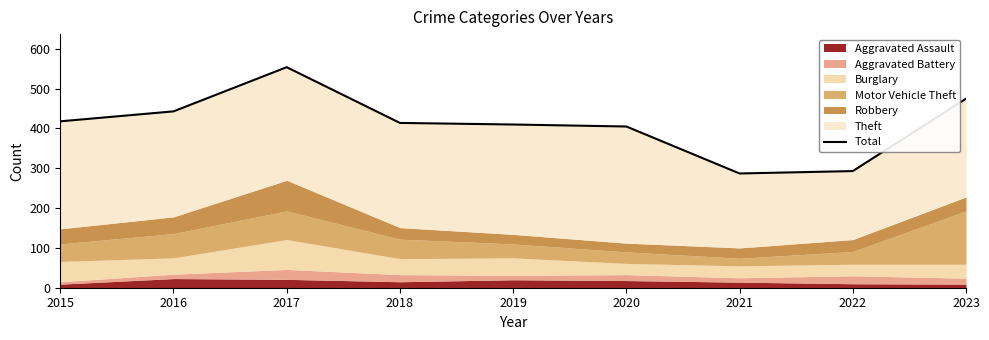

What is the value of the 5th point from the left?

410